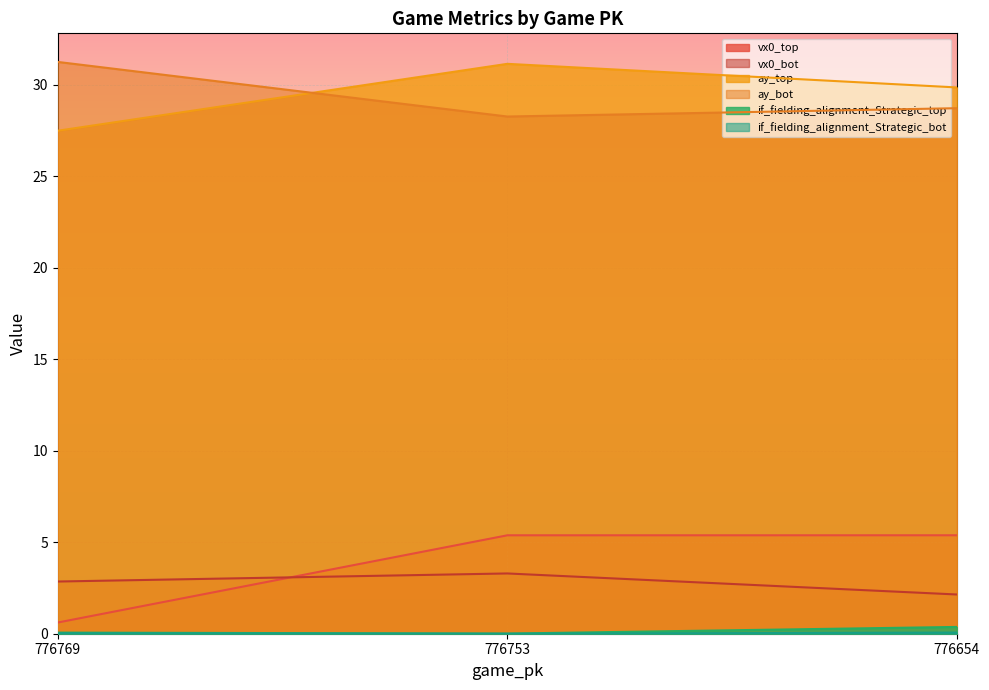

Reading left to right, transcribe all the data shown in this chart.

vx0_top: 776769=0.6	776753=5.4	776654=5.4
vx0_bot: 776769=2.9	776753=3.3	776654=2.1
ay_top: 776769=27.5	776753=31.1	776654=29.8
ay_bot: 776769=31.2	776753=28.3	776654=28.7
if_fielding_alignment_Strategic_top: 776769=0.1	776753=0.0	776654=0.4
if_fielding_alignment_Strategic_bot: 776769=0.0	776753=0.0	776654=0.1